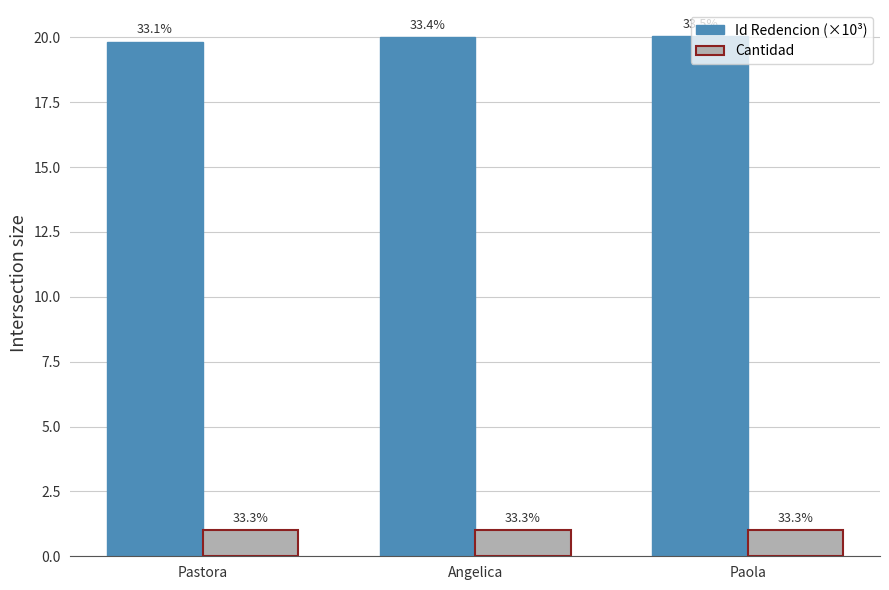

List the series in order of their peak value, lowest first.

Cantidad, Id Redencion (×10³)